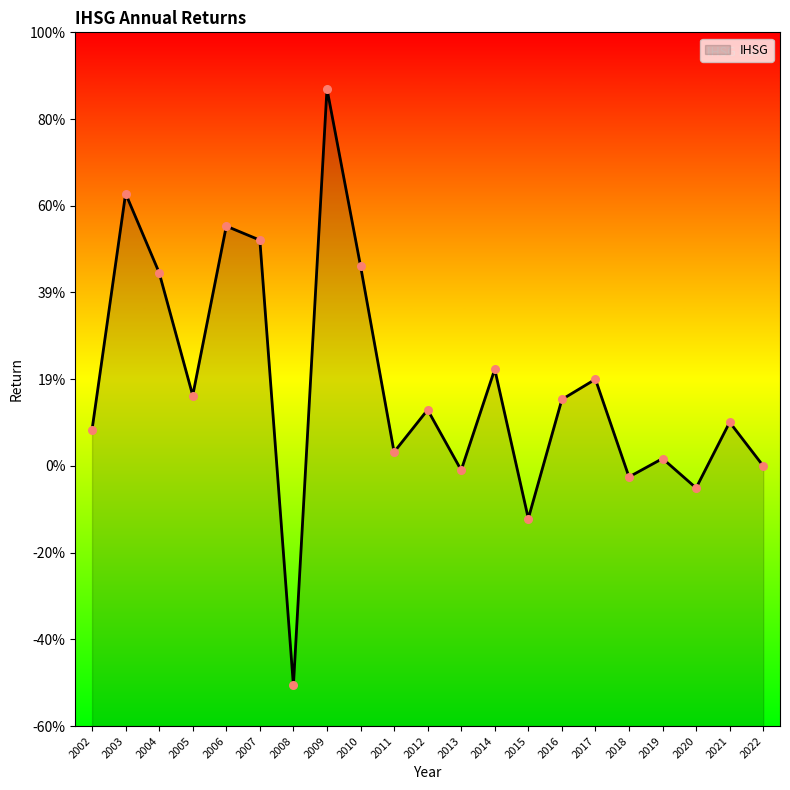

Between 2007 and 2011, which is larger?

2007